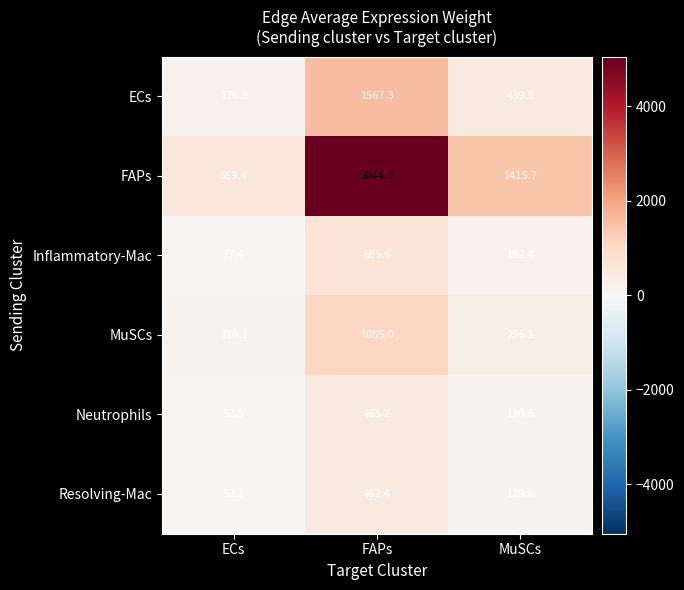

Reading left to right, extract all data points from this chart.

ECs: 176.9	1567.3	439.8
FAPs: 569.4	5044.7	1415.7
Inflammatory-Mac: 77.4	685.6	192.4
MuSCs: 119.1	1055.0	296.1
Neutrophils: 52.5	465.2	130.6
Resolving-Mac: 52.2	462.4	129.8